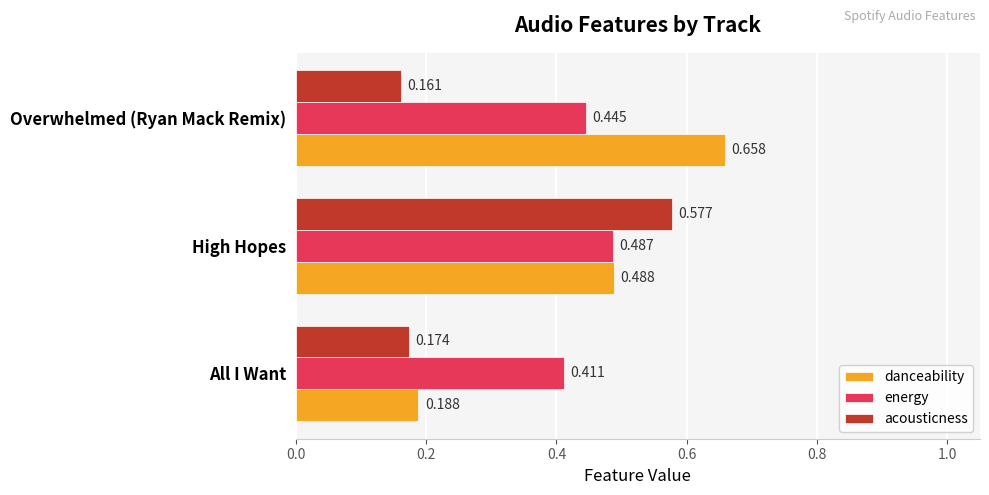

Which series changed the most between High Hopes and Overwhelmed (Ryan Mack Remix)?

acousticness